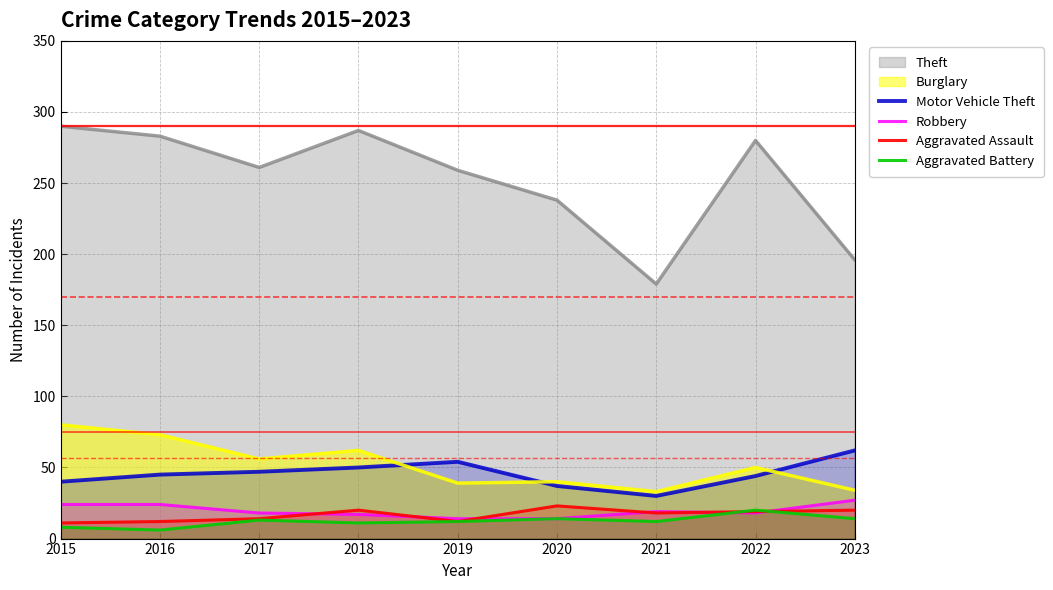

How many lines are shown in the chart?

6